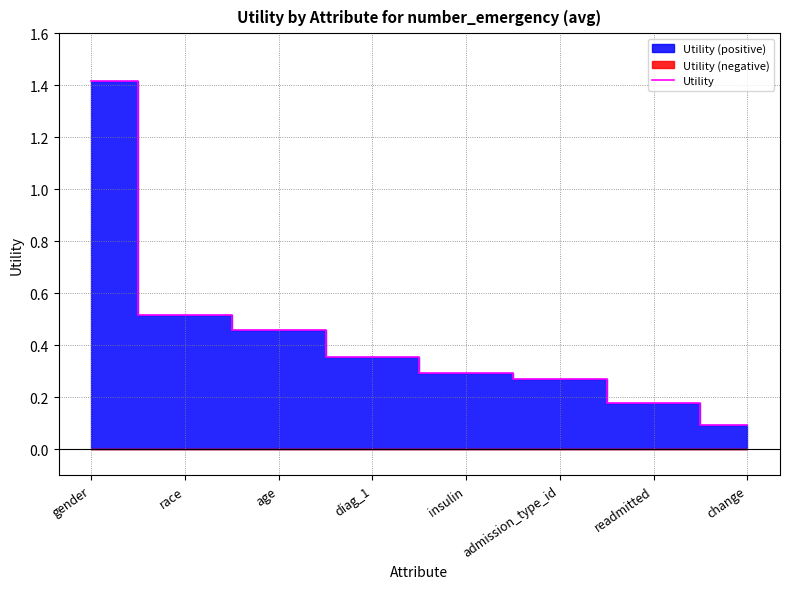

The value at insulin is 0.3. True or false?

True